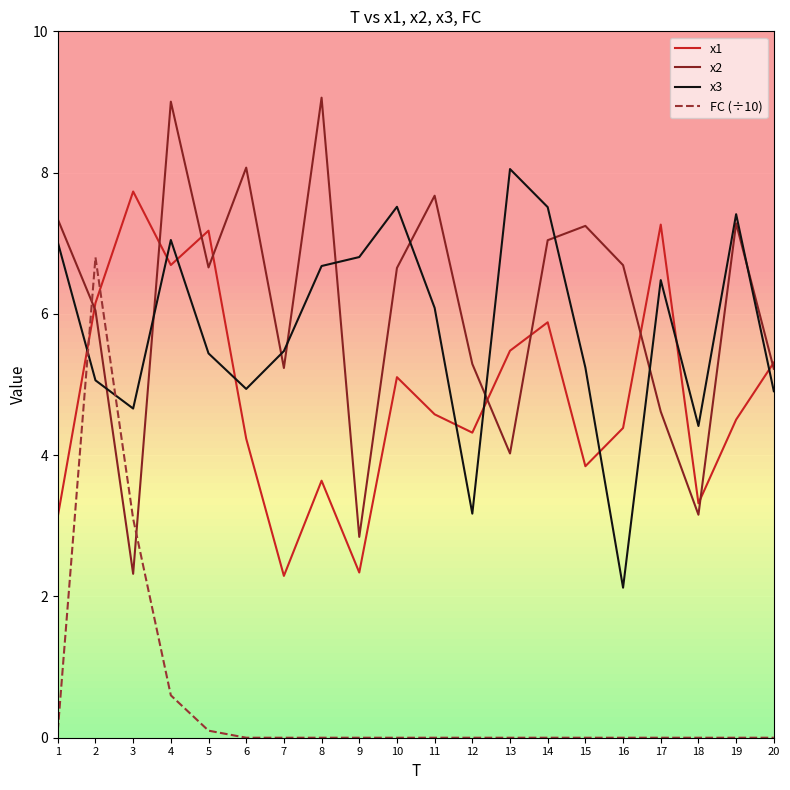

At which label does x3 reach its peak?

13